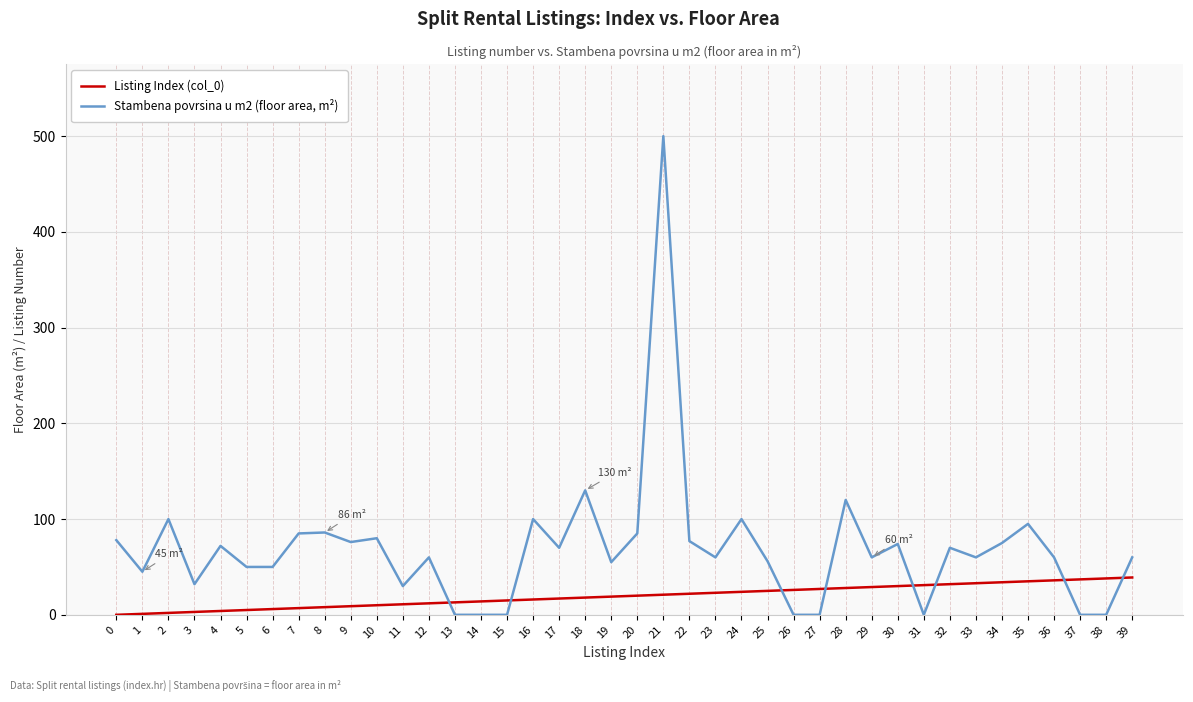

True or false: Stambena povrsina u m2 (floor area, m²) and Listing Index (col_0) cross at least once.

True